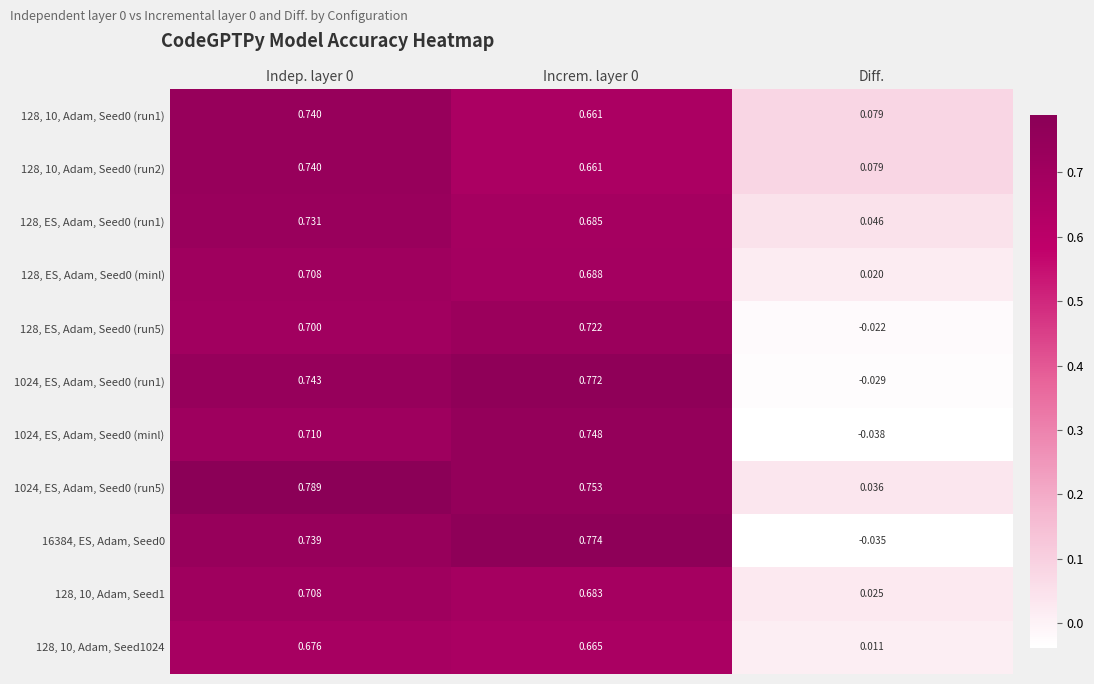

Where is 128, 10, Adam, Seed0 (run1) nearest to the value 0?

Diff.